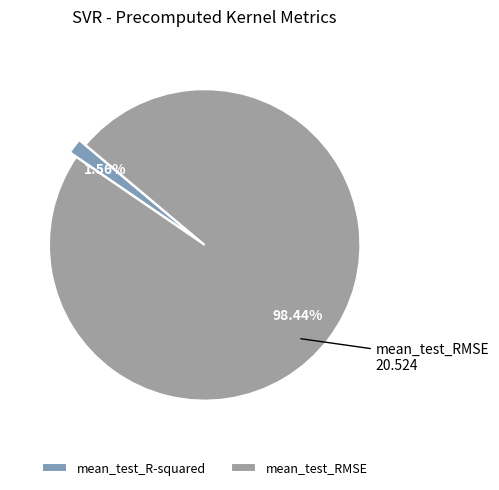

To the nearest percent, what is the combined percentage of mean_test_RMSE and mean_test_R-squared?

100%